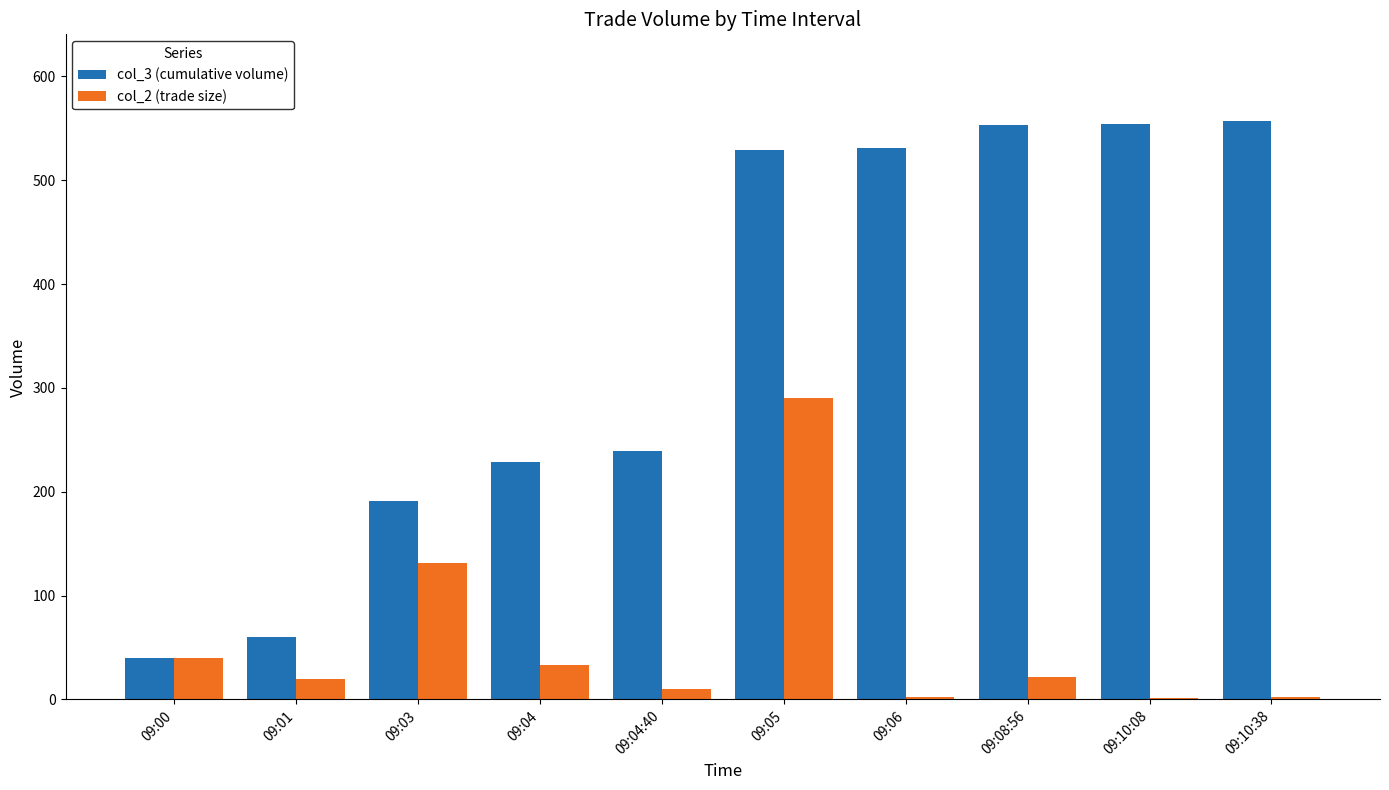

What is the highest value of the col_3 (cumulative volume) series?

557